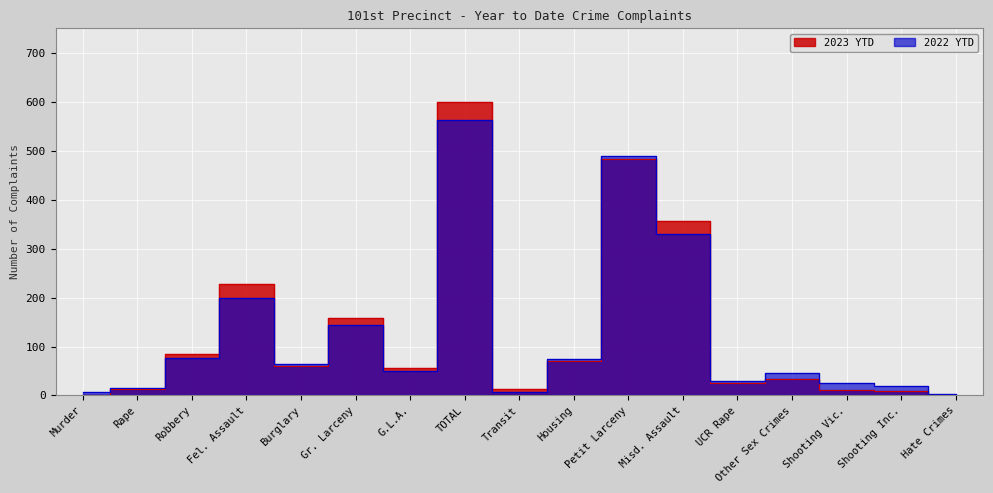

What is the maximum value shown in the chart?

600